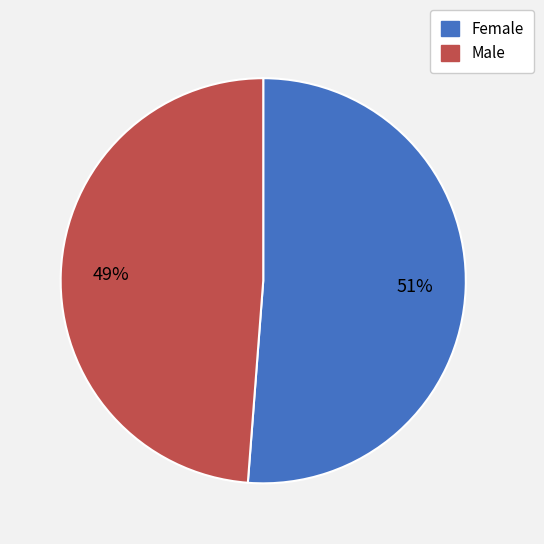

Between Female and Male, which is larger?

Female